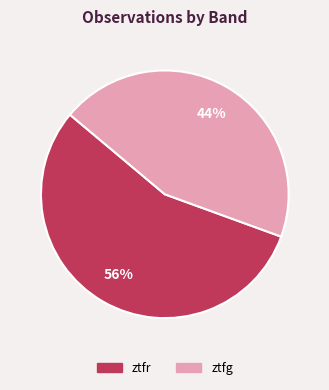

Rank the categories by value from highest to lowest.

ztfr, ztfg